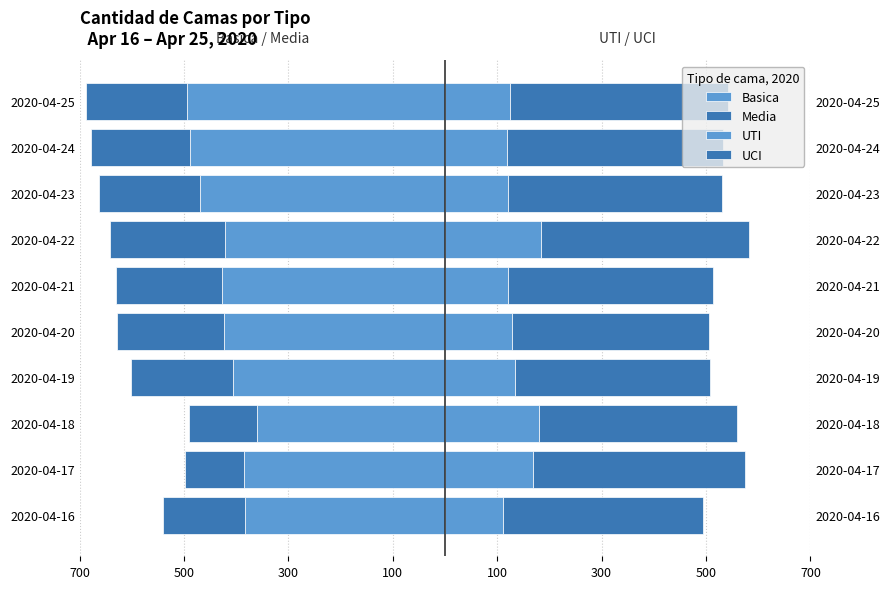

What is the sum of all UTI values?

1390